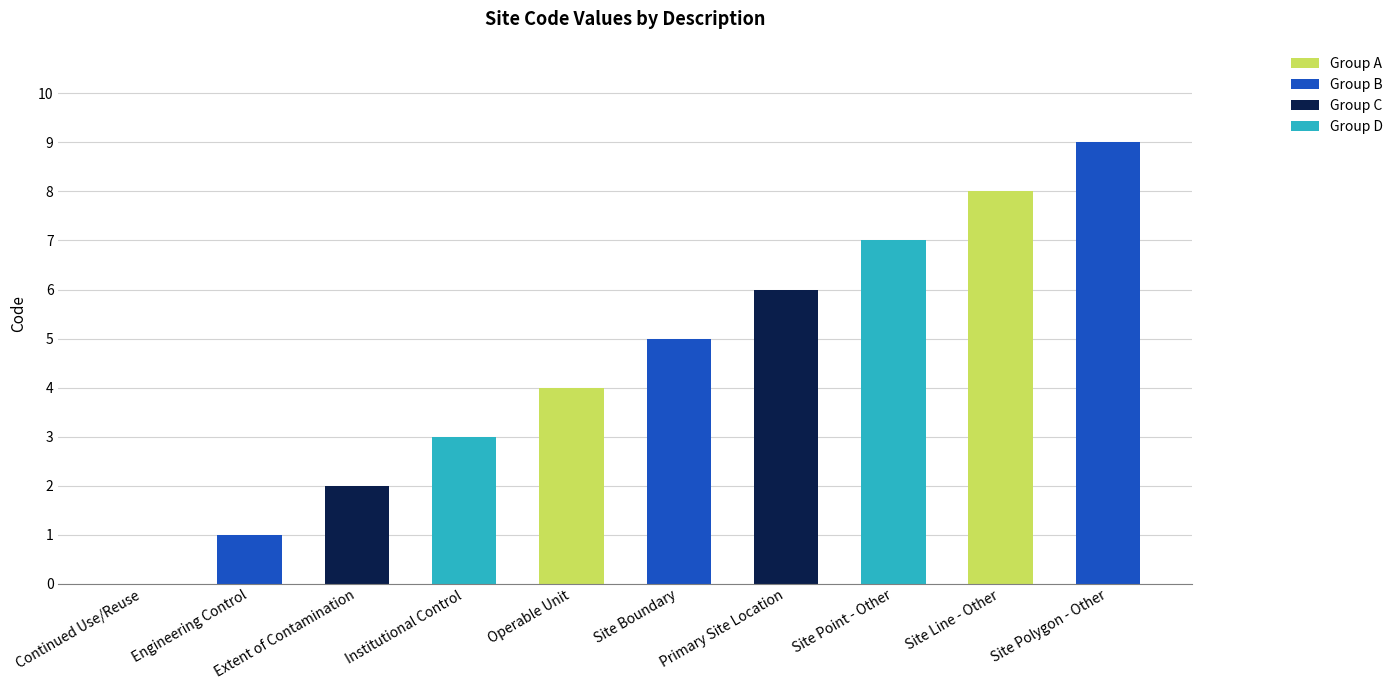

Are the bars horizontal?

No